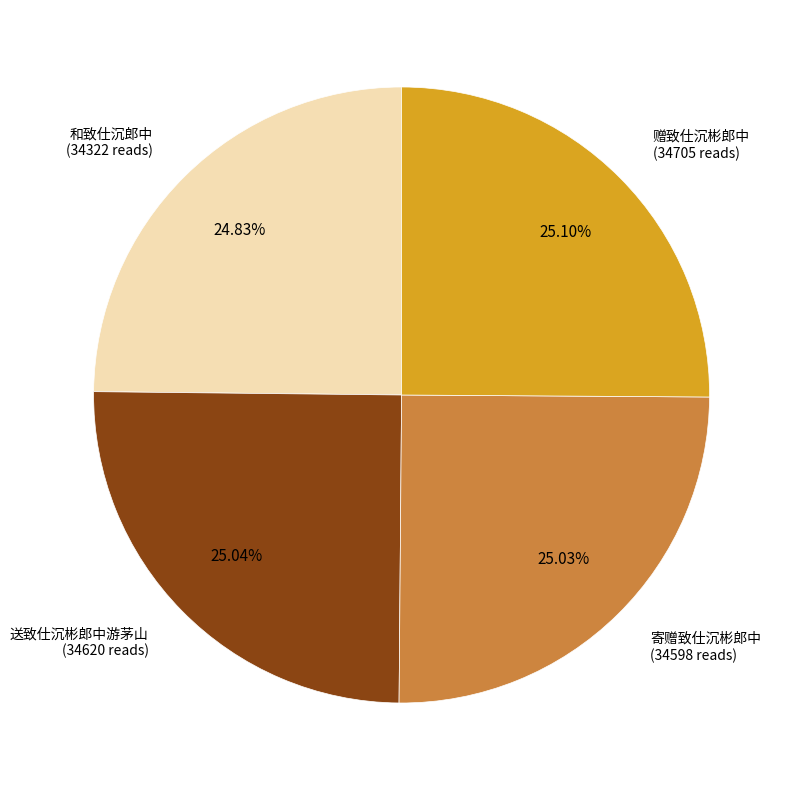

Is there a majority slice in this chart?

No